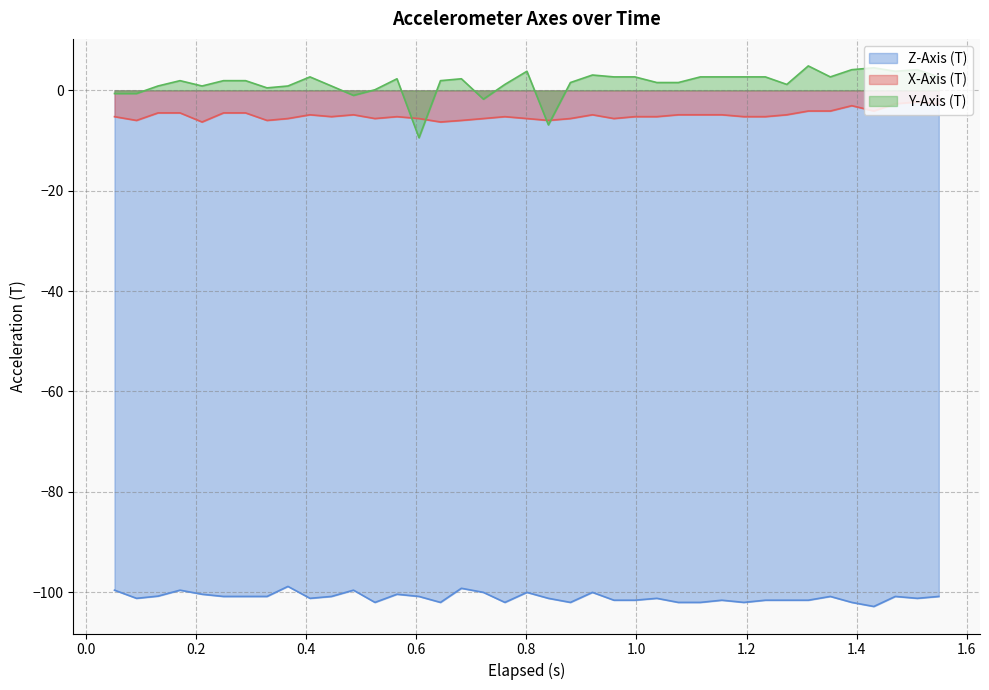

True or false: Y-Axis (T) and Z-Axis (T) cross at least once.

False